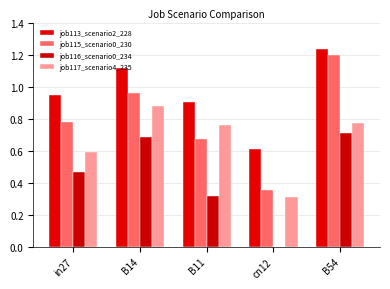

Reading left to right, transcribe all the data shown in this chart.

job113_scenario2_228: in27=0.9	B14=1.1	B11=0.9	cn12=0.6	B54=1.2
job115_scenario0_230: in27=0.8	B14=1.0	B11=0.7	cn12=0.4	B54=1.2
job116_scenario0_234: in27=0.5	B14=0.7	B11=0.3	cn12=0.0	B54=0.7
job117_scenario4_235: in27=0.6	B14=0.9	B11=0.8	cn12=0.3	B54=0.8